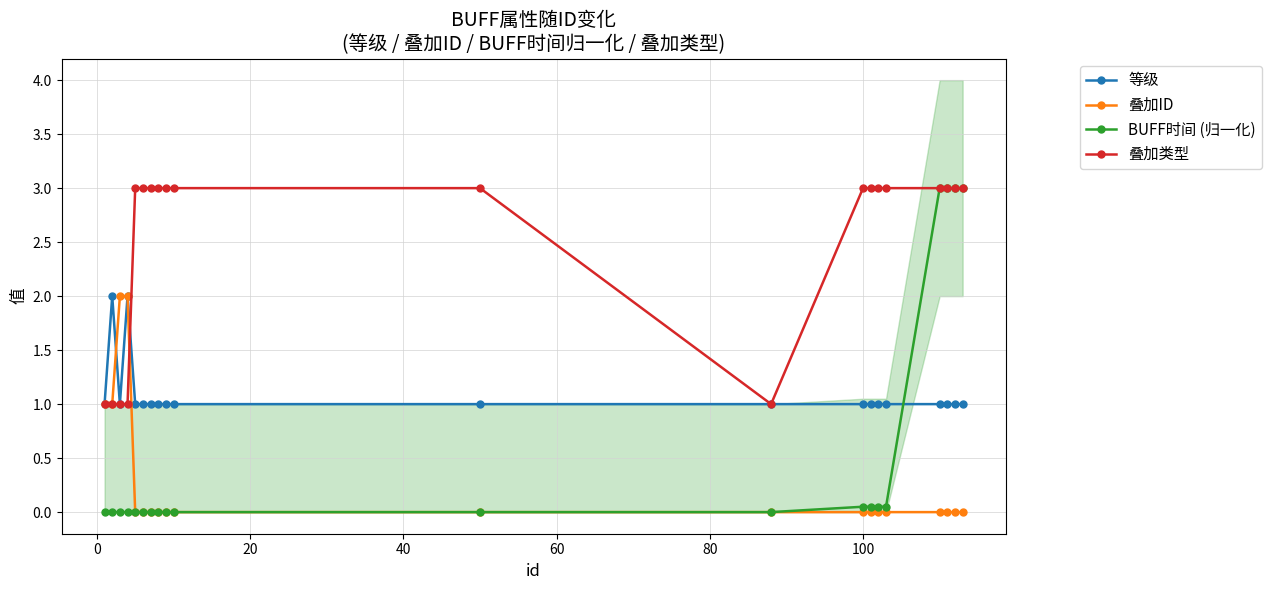

What is the minimum value for 叠加类型?

1.0